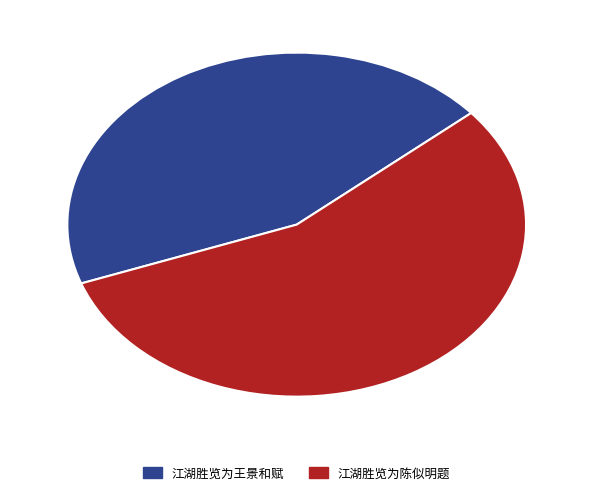

Which category has the smallest portion of the pie?

江湖胜览为王景和赋